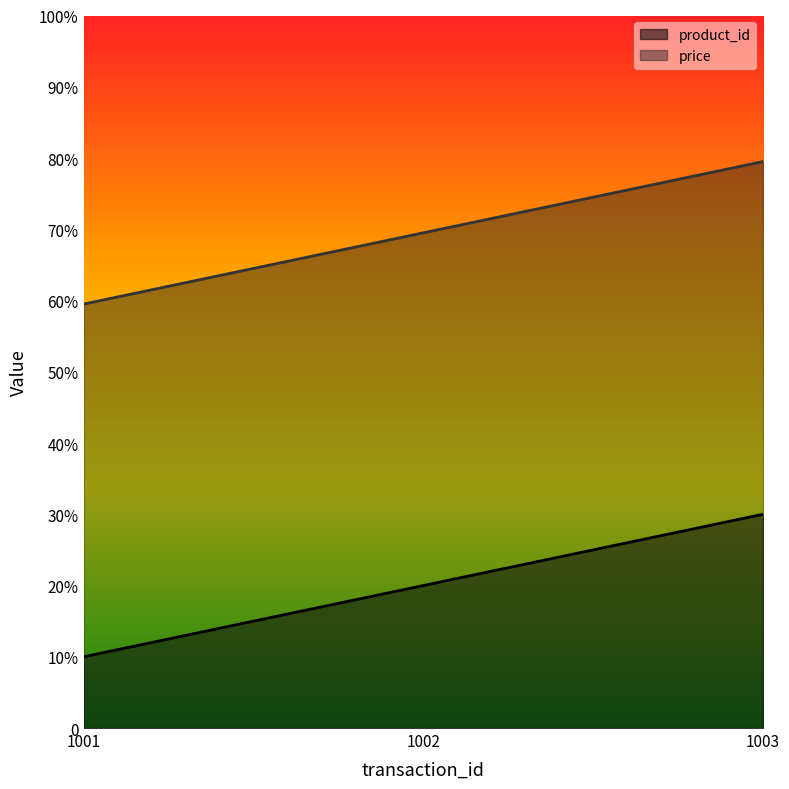

How many lines are shown in the chart?

2